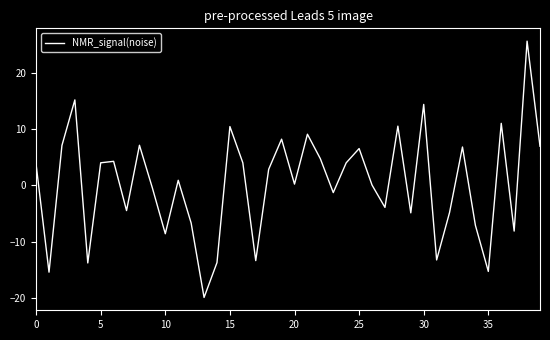

What is the difference between the maximum and minimum values?

45.6